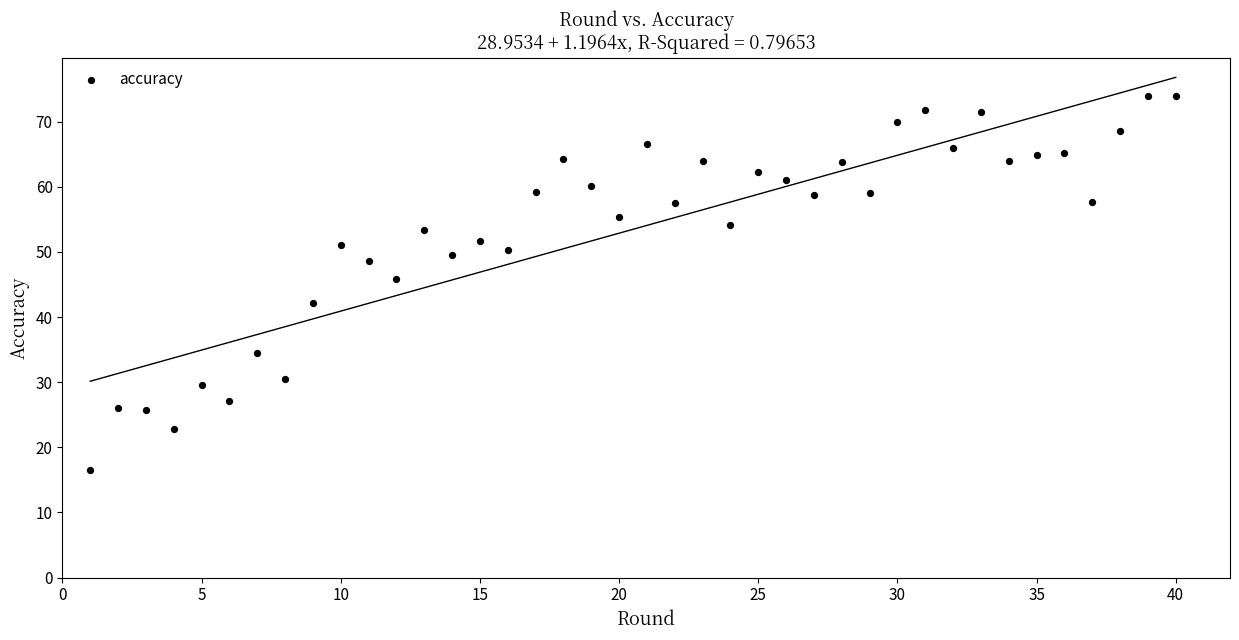

What Y value in the scatter plot is closest to 45?

45.8